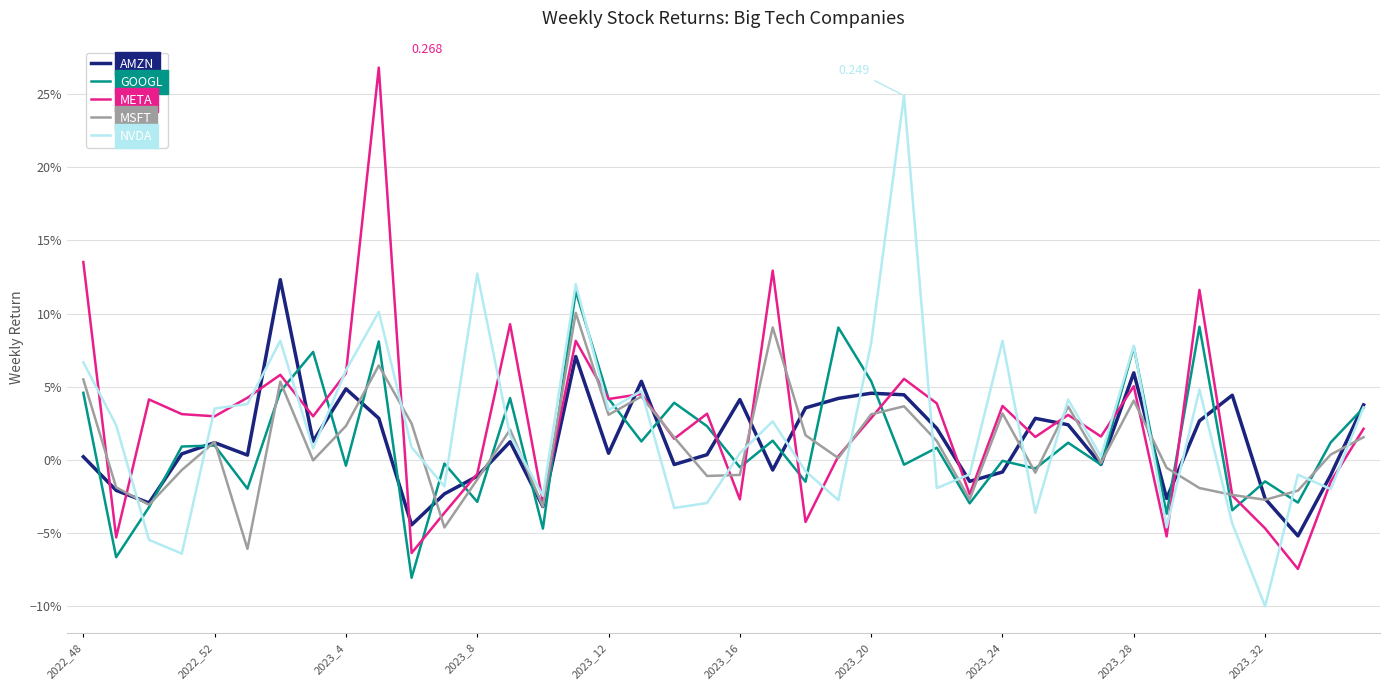

What are all the series names shown in the legend?

AMZN, GOOGL, META, MSFT, NVDA